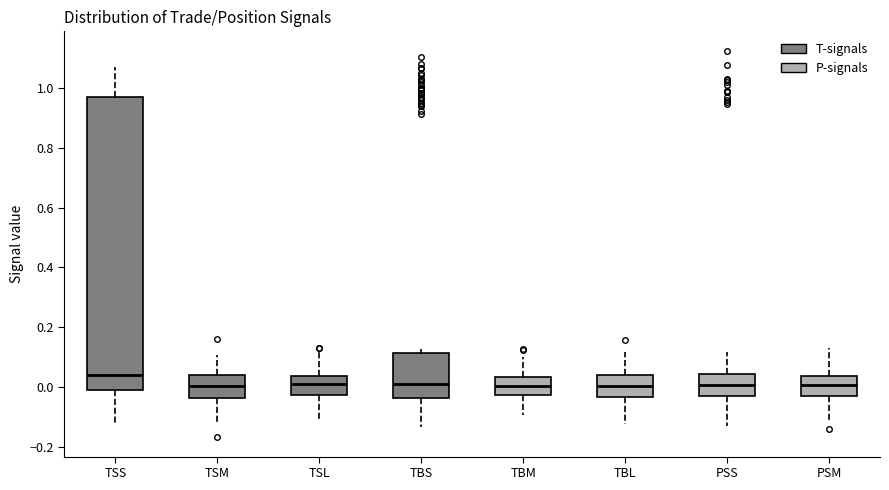

Which box has the highest median line?

TSS